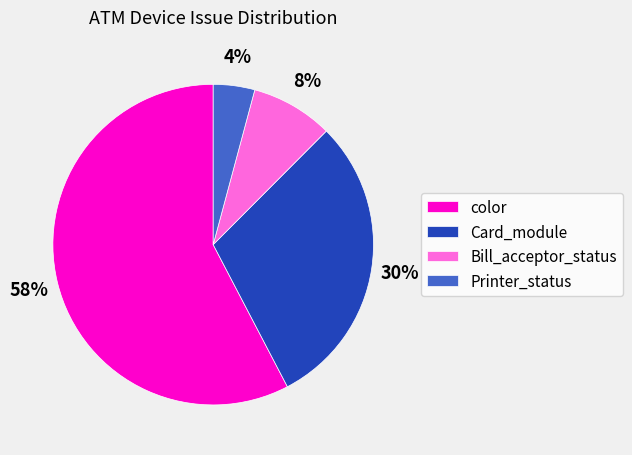

Which slice is the smallest?

Printer_status